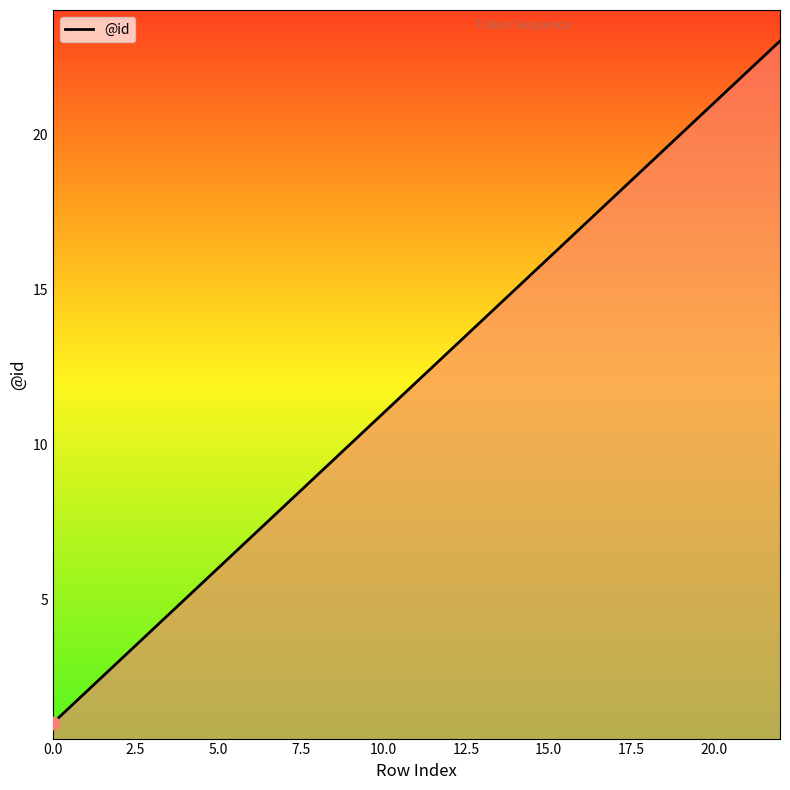

What is the maximum value shown in the chart?

23